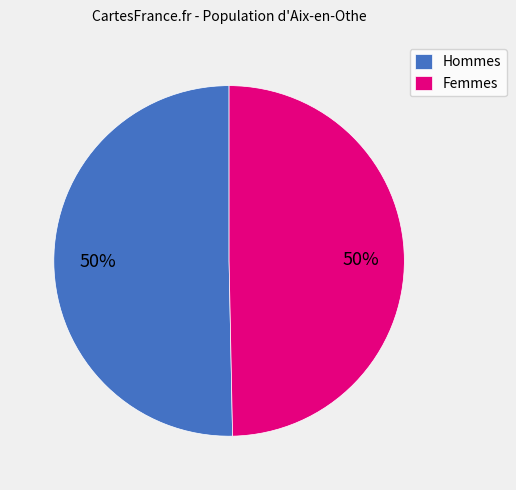

To the nearest percent, what percentage of the pie is Femmes?

50%